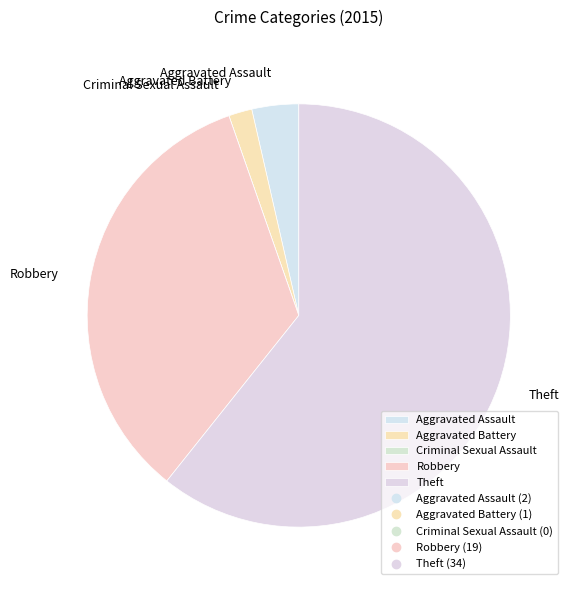

Do Theft and Robbery together represent more than half of the pie?

Yes